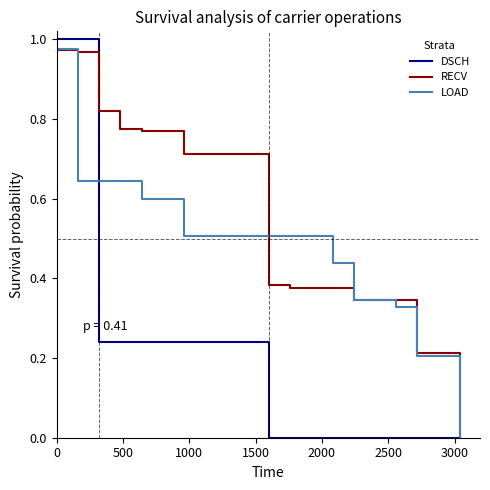

Is this an area chart (filled region under the line)?

No